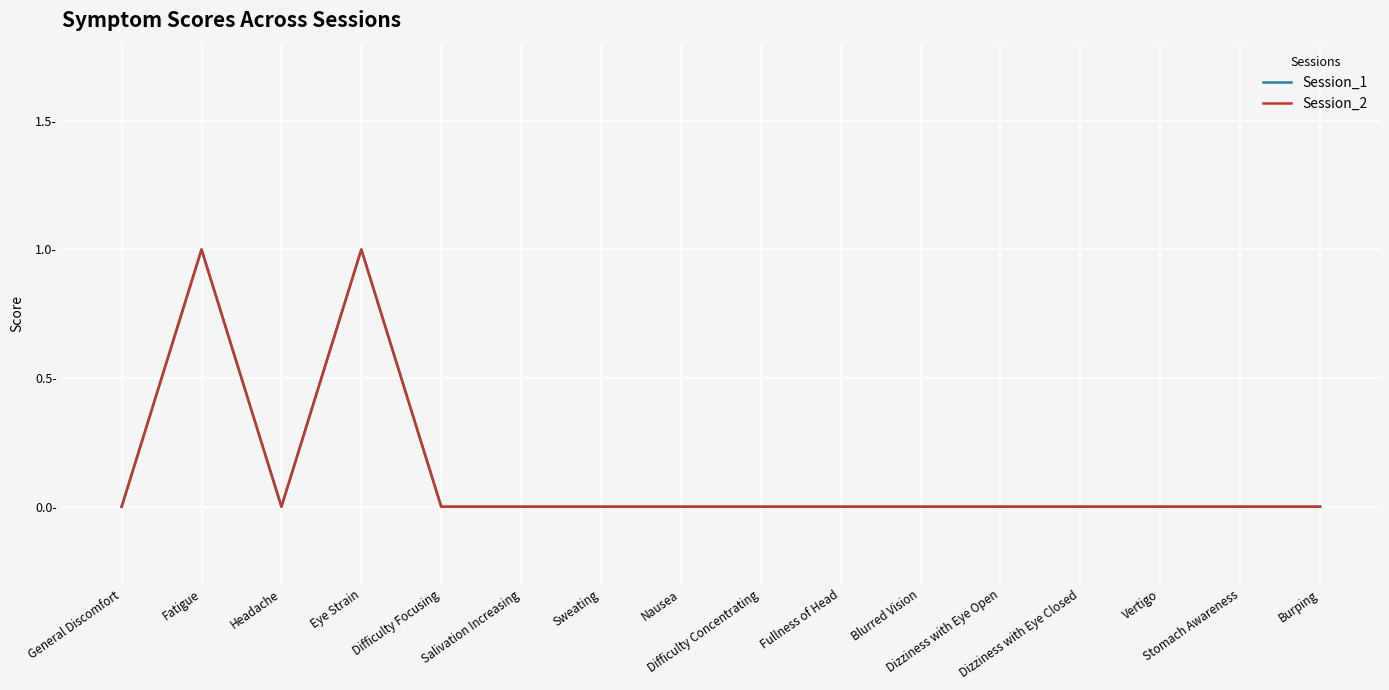

Between Vertigo and Sweating, which is larger?

Vertigo